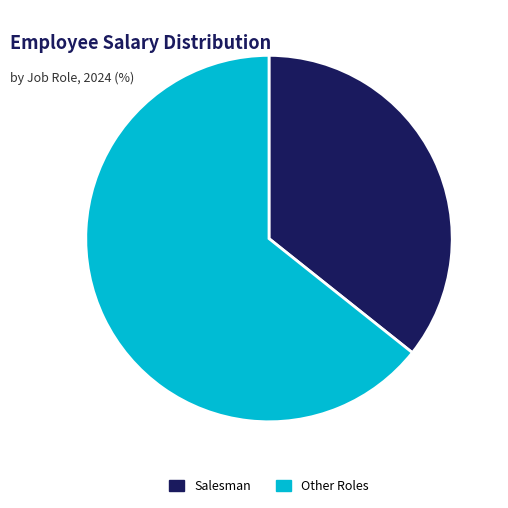

Which category has the smallest portion of the pie?

Salesman